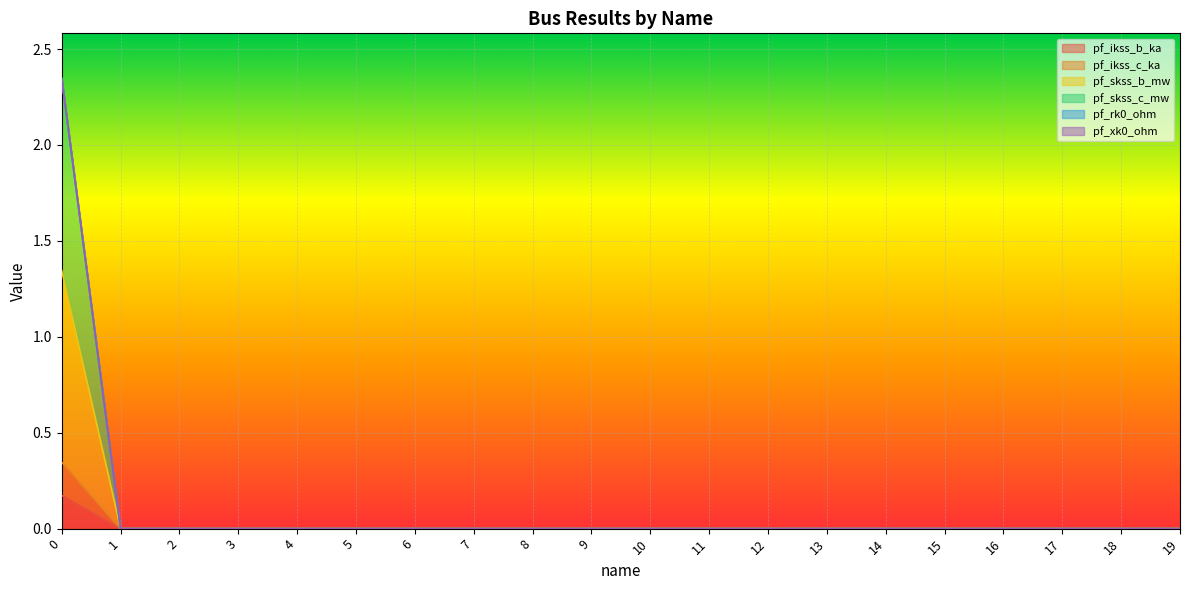

True or false: pf_ikss_b_ka has more than 0 points higher than both neighbors.

False